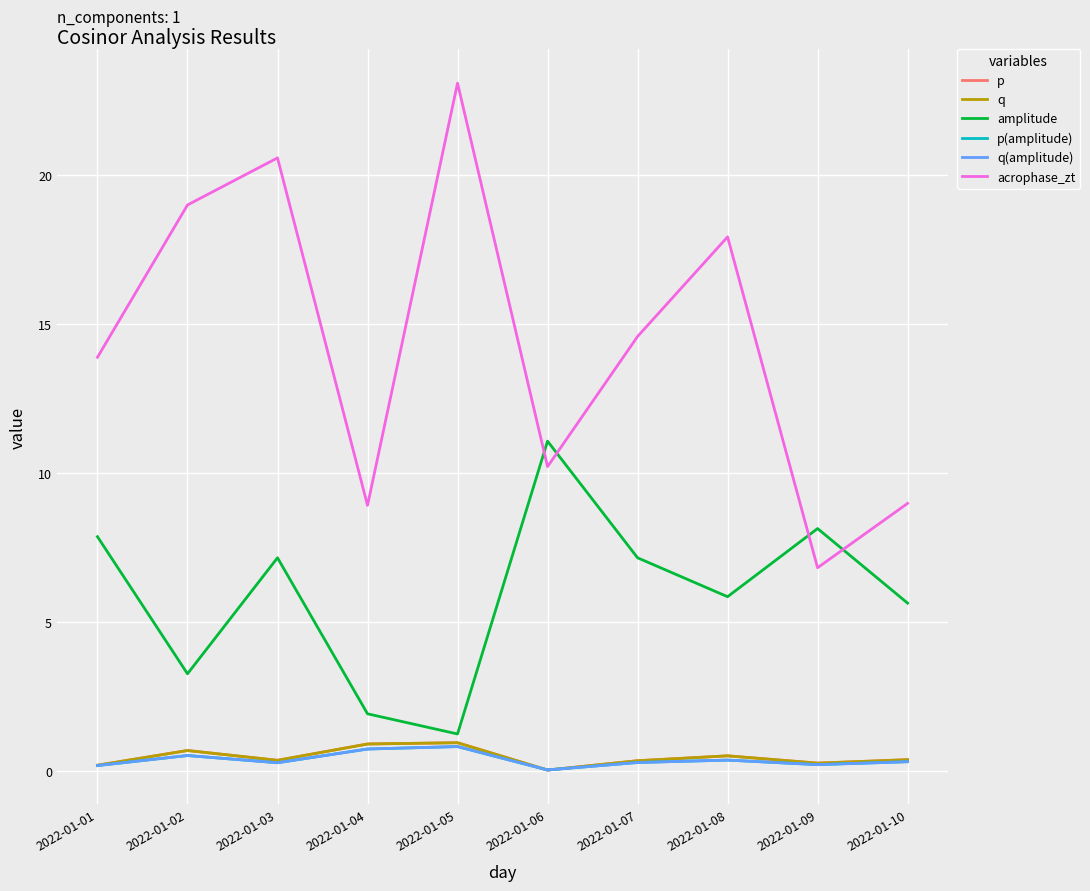

What is the difference between the maximum and second lowest values in the p(amplitude) series?

0.6